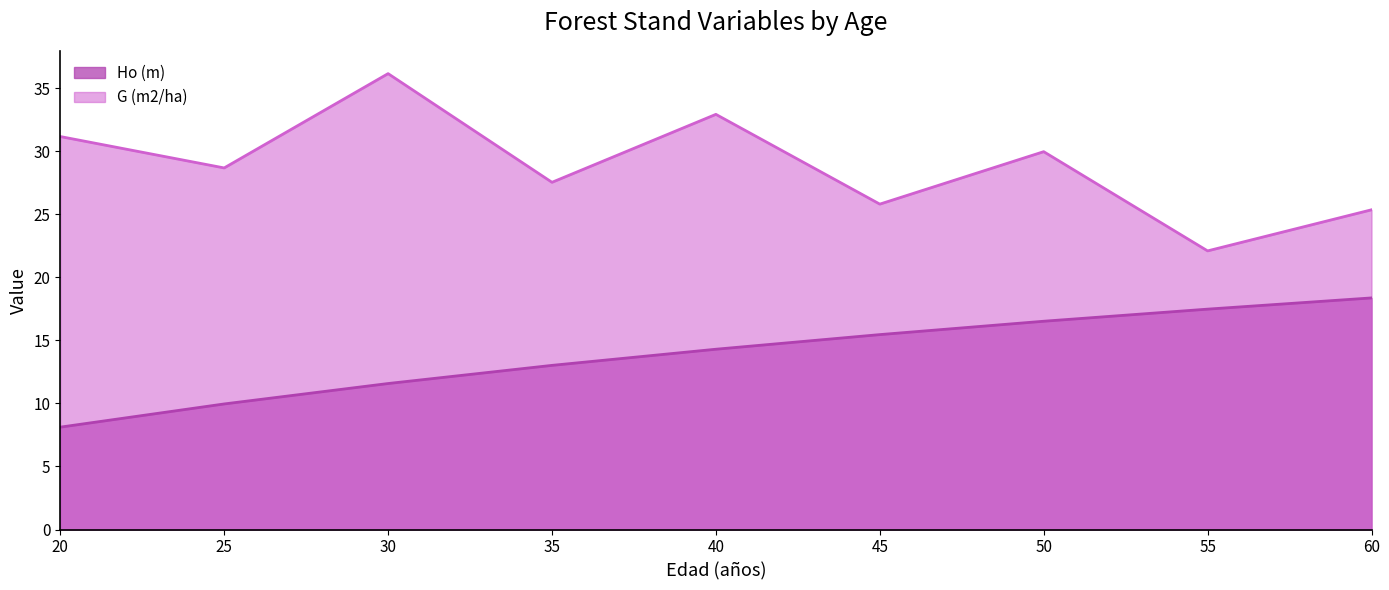

What is the maximum value shown in the chart?

36.2